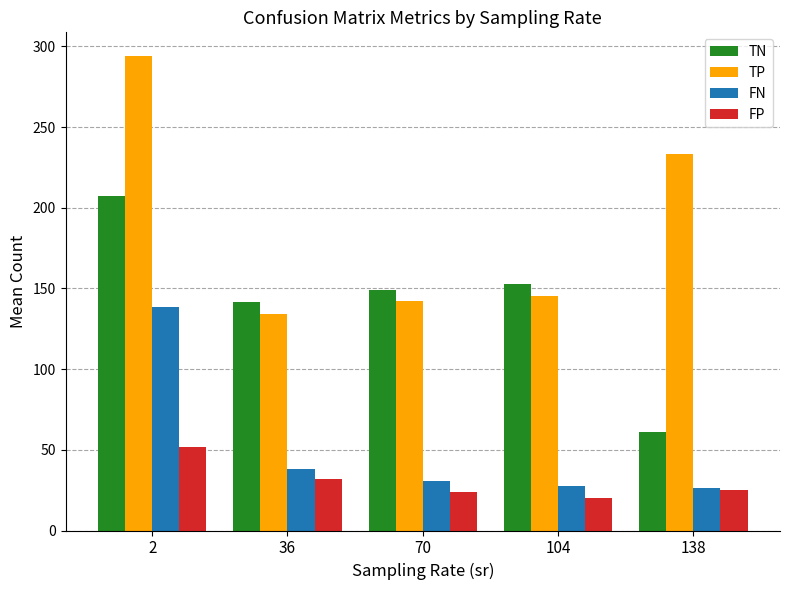

Read the FP value at 2.

52.0